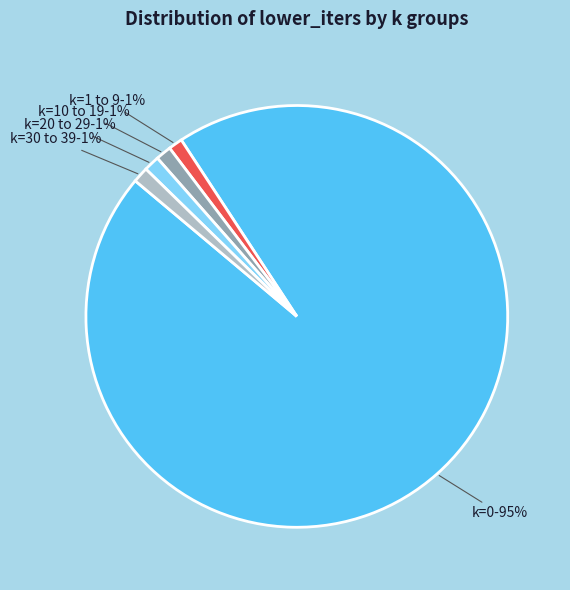

To the nearest percent, what is the average slice percentage?

20%